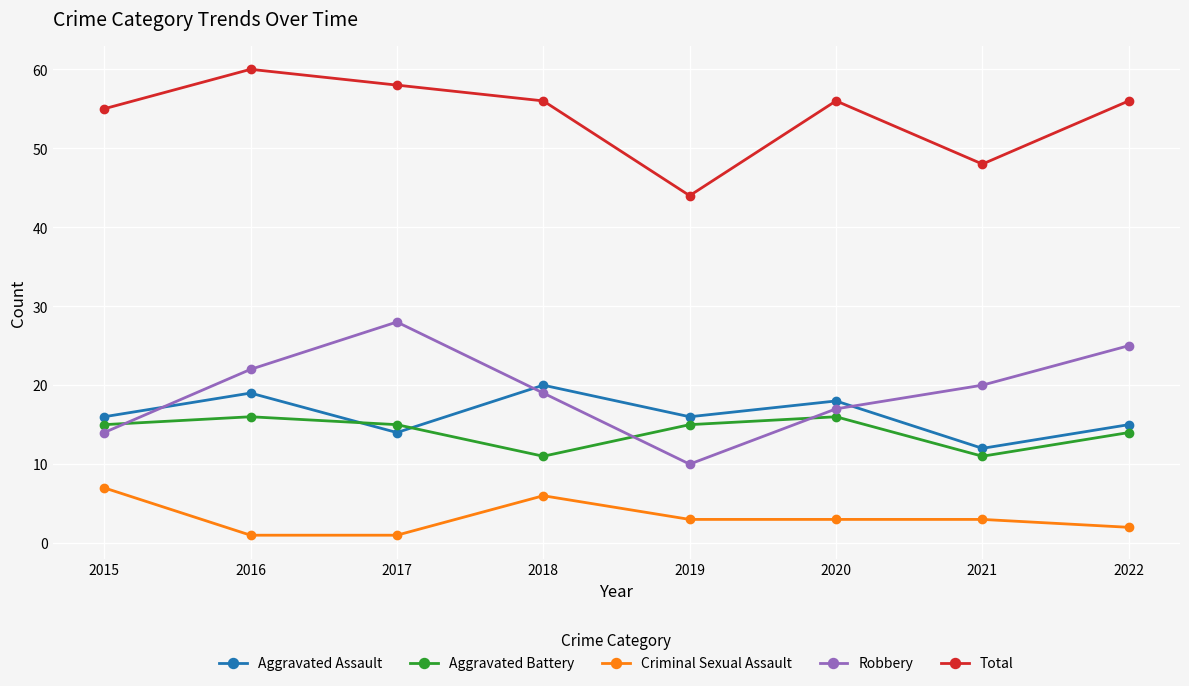

The value of Aggravated Assault at 2016 is 19. True or false?

True